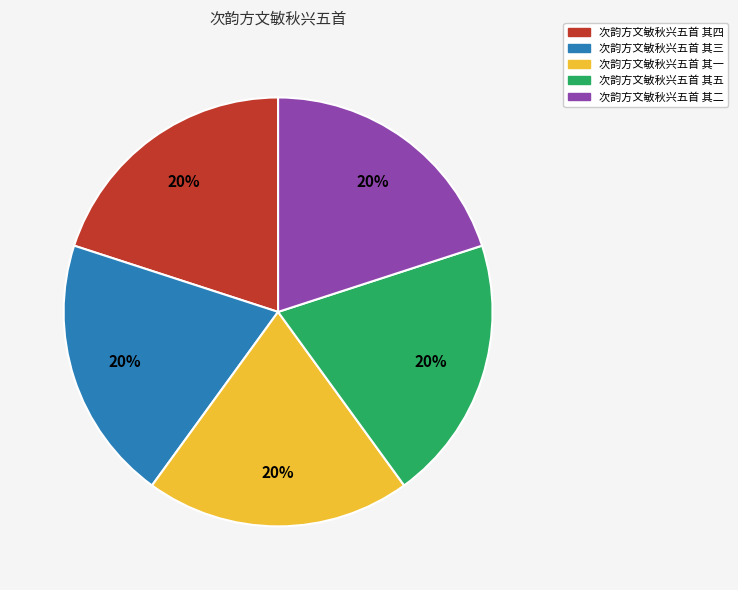

Is it true that 次韵方文敏秋兴五首 其一 is 20% of the pie?

True